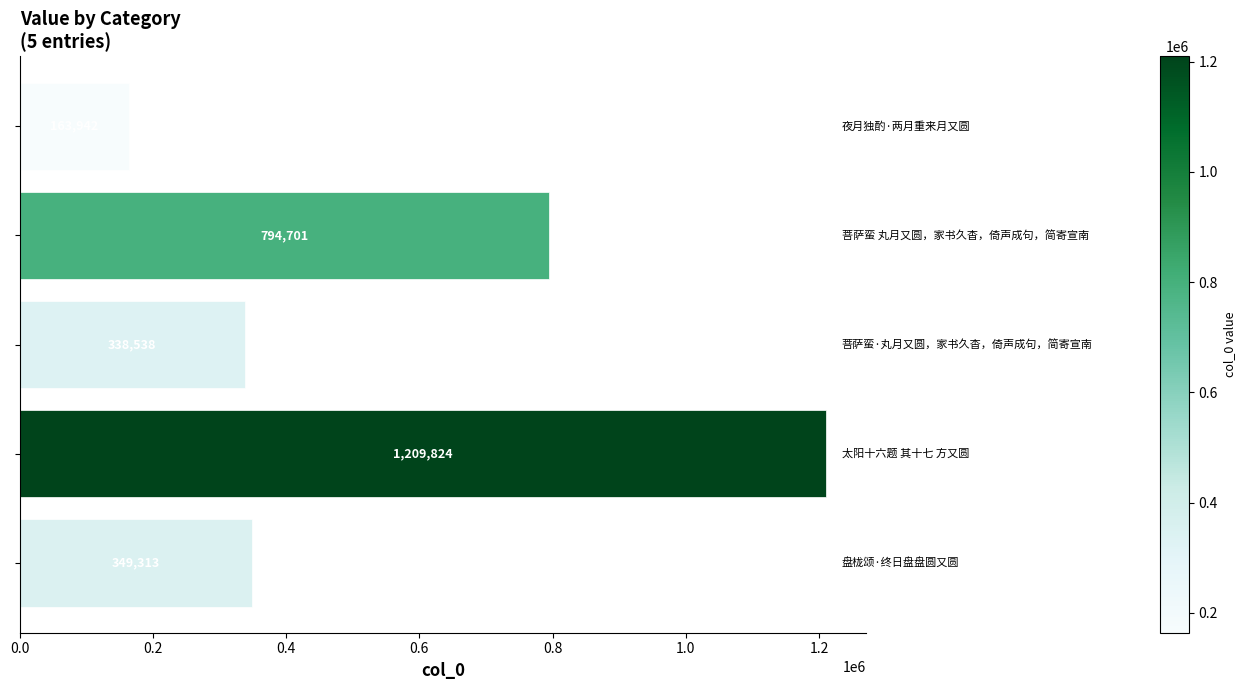

What is the difference between the second highest and second lowest values?

456163